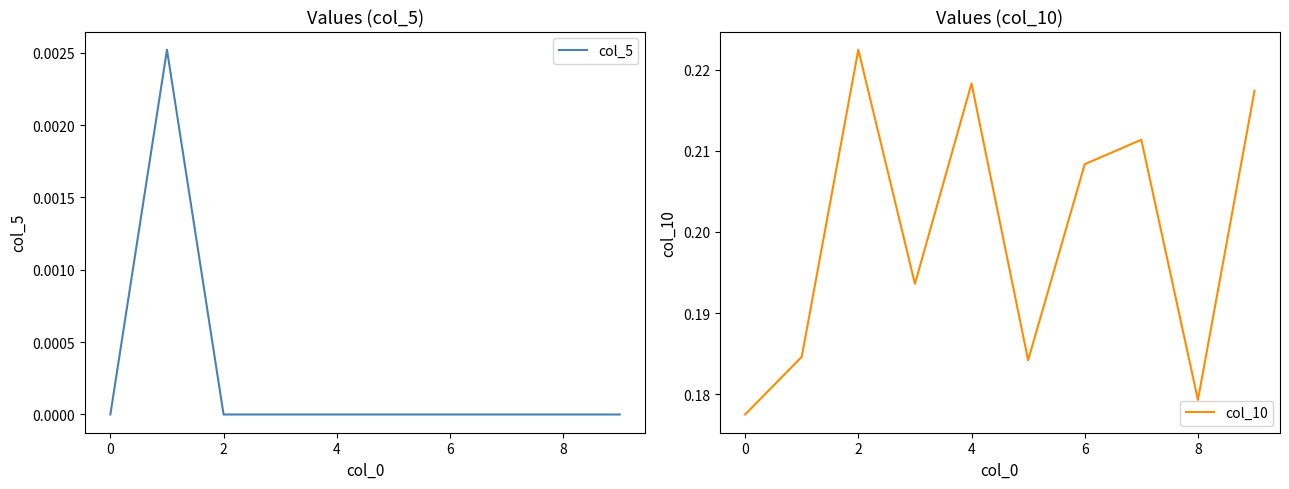

True or false: col_5 has a value of 0.0 at 6.

True